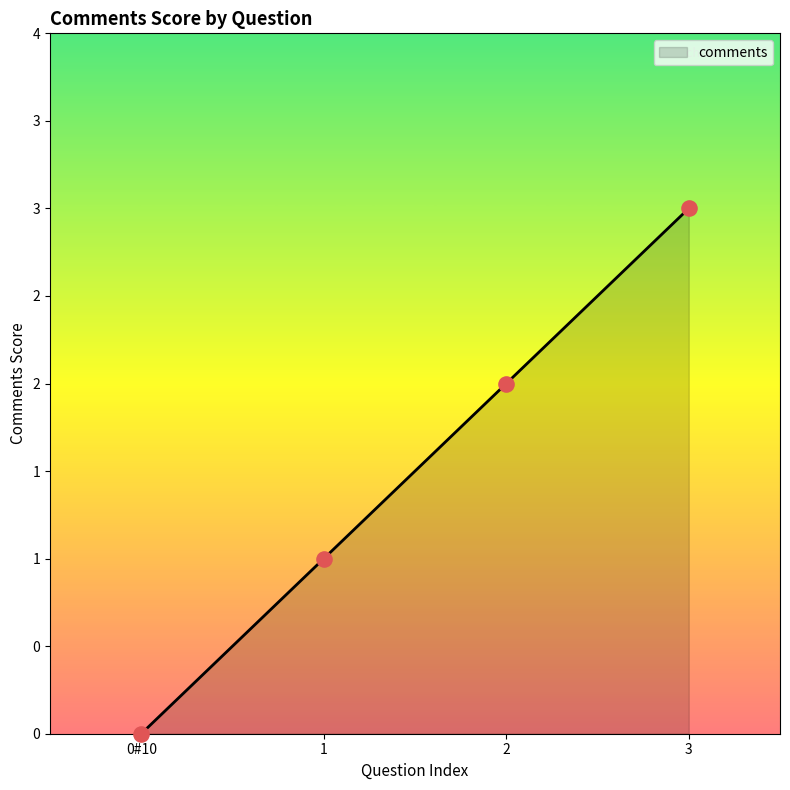

What is the change in value from 1 to 2?

+1